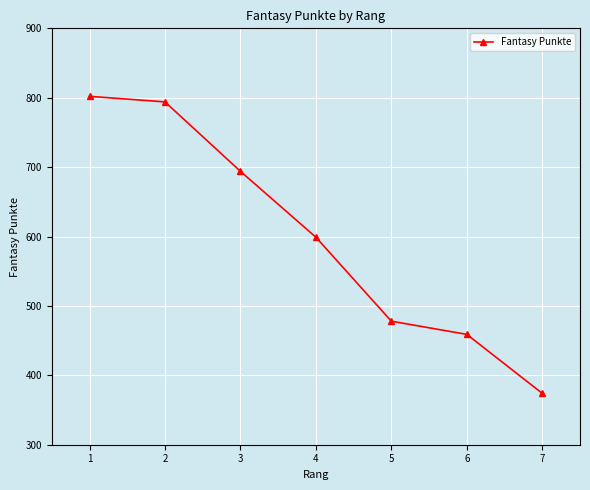

The chart shows a value of 430 at 3. True or false?

False